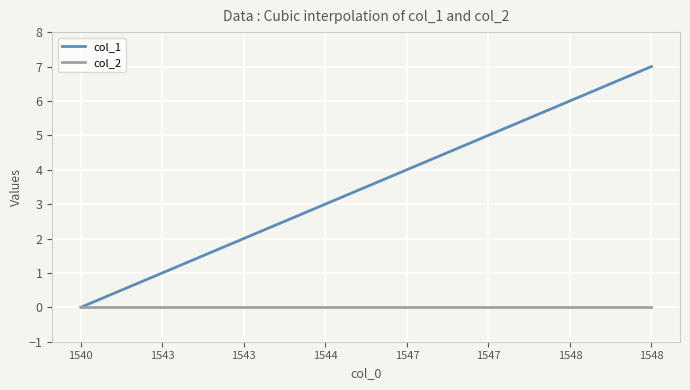

Rank the series by their maximum value, from lowest to highest.

col_2, col_1